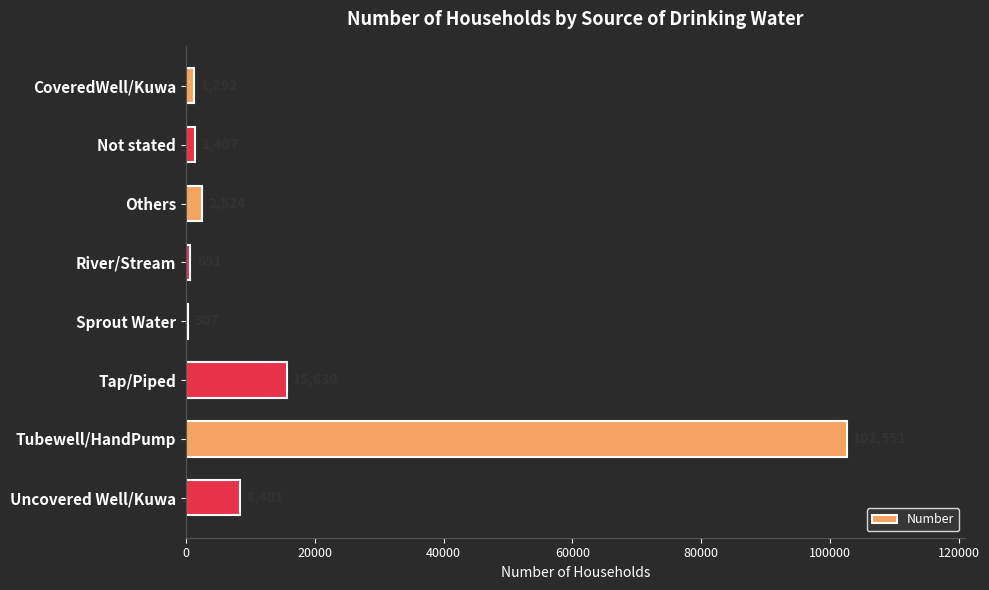

Between Tap/Piped and CoveredWell/Kuwa, which is larger?

Tap/Piped